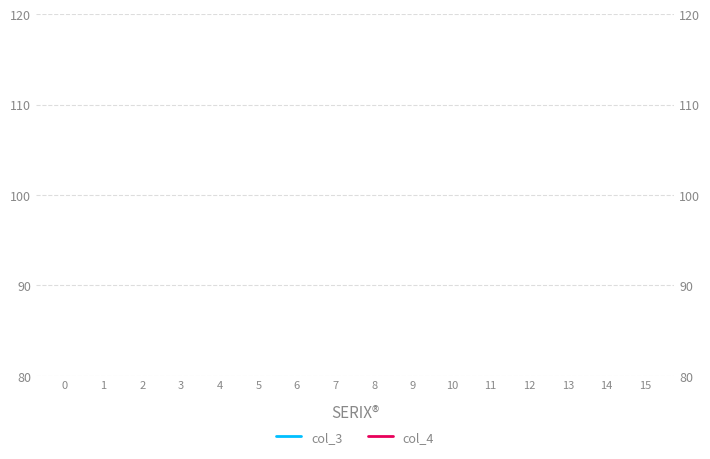

How many interior local peaks does the col_4 series have?

7